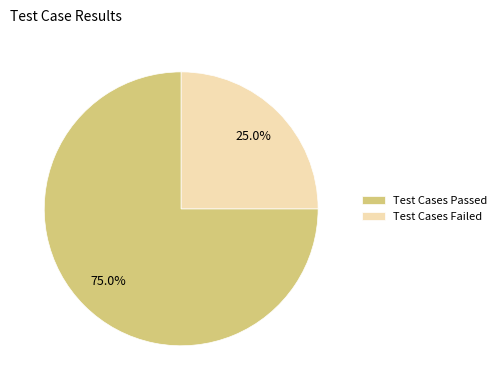

To the nearest percent, what is the difference between the largest and smallest slice percentages?

50%